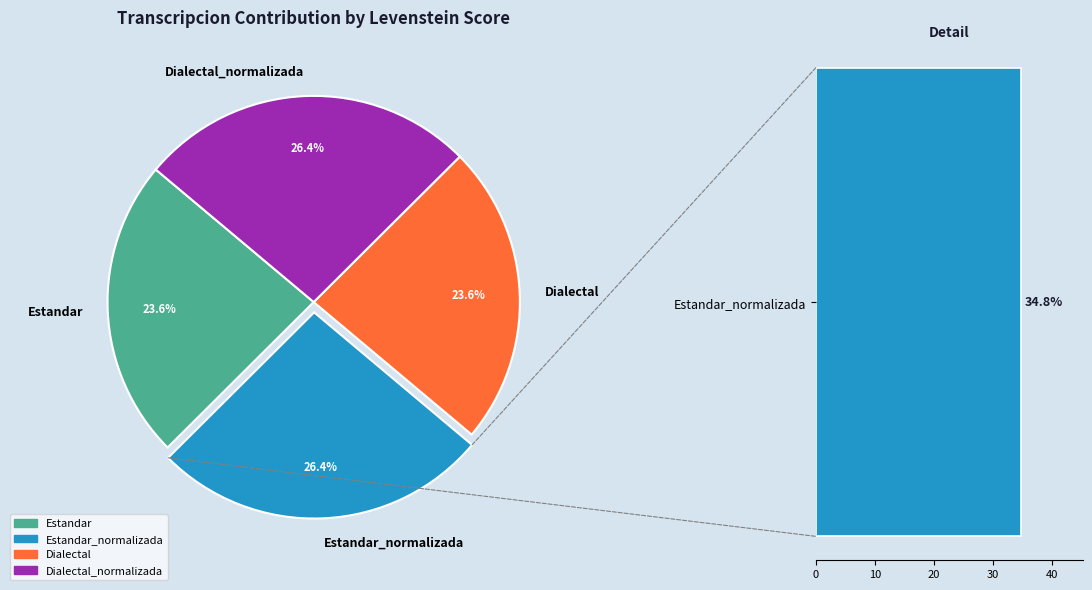

Rank the categories by value from highest to lowest.

Estandar_normalizada, Dialectal_normalizada, Estandar, Dialectal